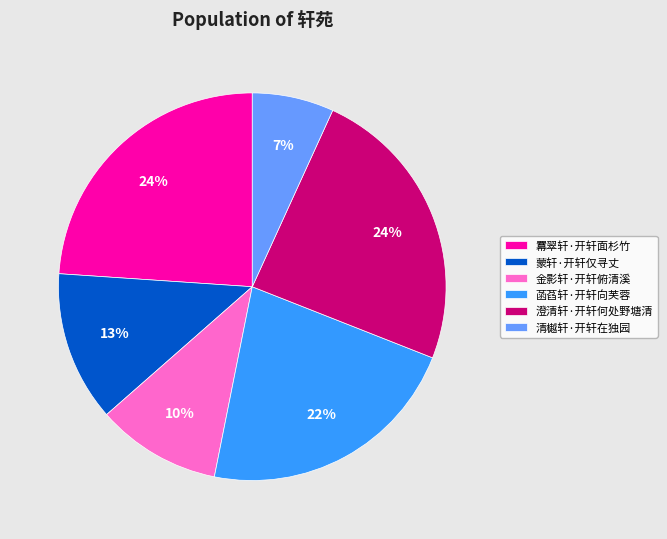

What percentage is the 蒙轩·开轩仅寻丈 slice, to the nearest percent?

13%